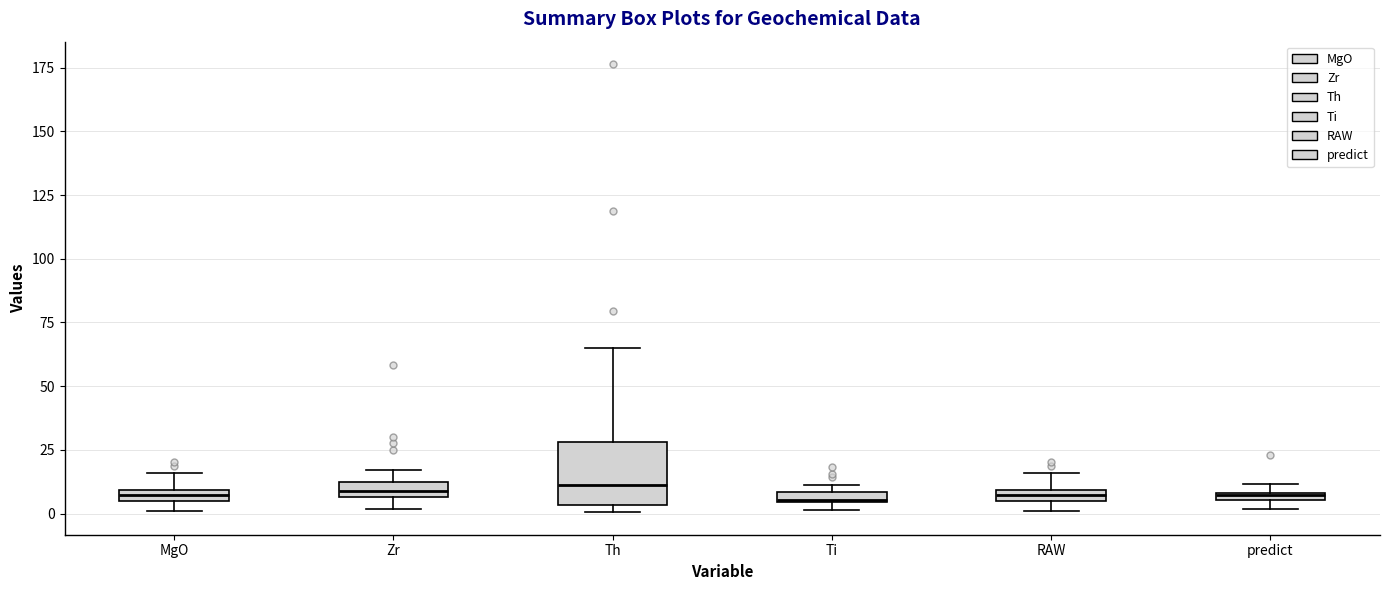

Comparing the boxes themselves (not the whiskers), which one is the tallest?

Th